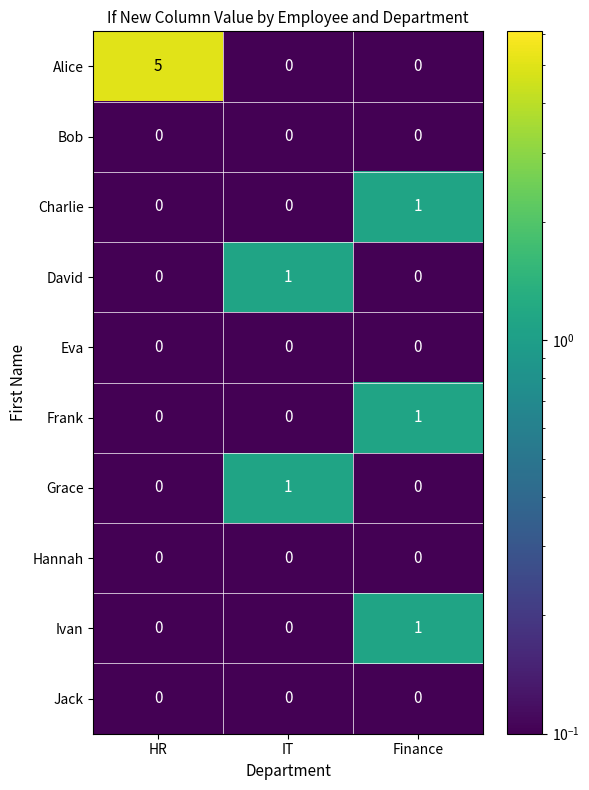

The Alice series shows -3 at Finance. True or false?

False